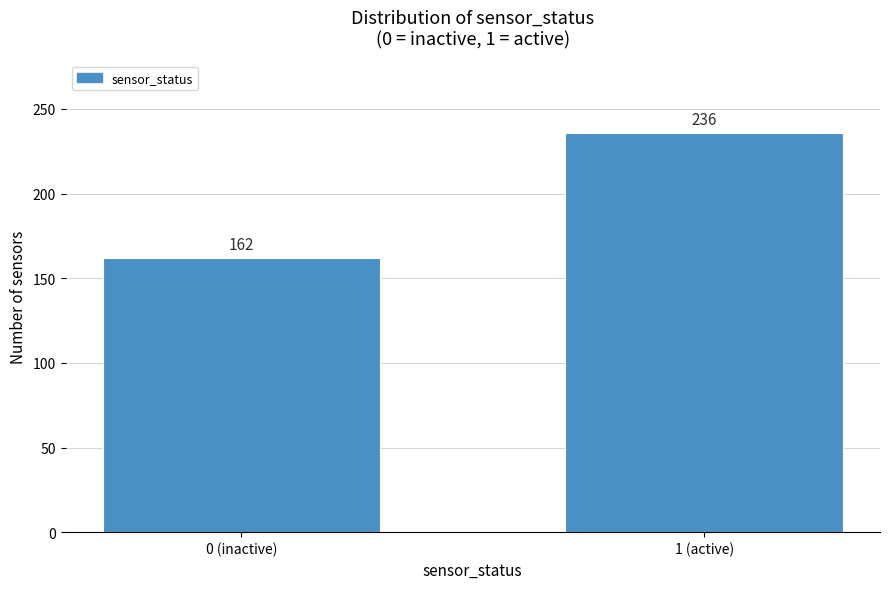

Reading right to left, transcribe all the data shown in this chart.

236	162